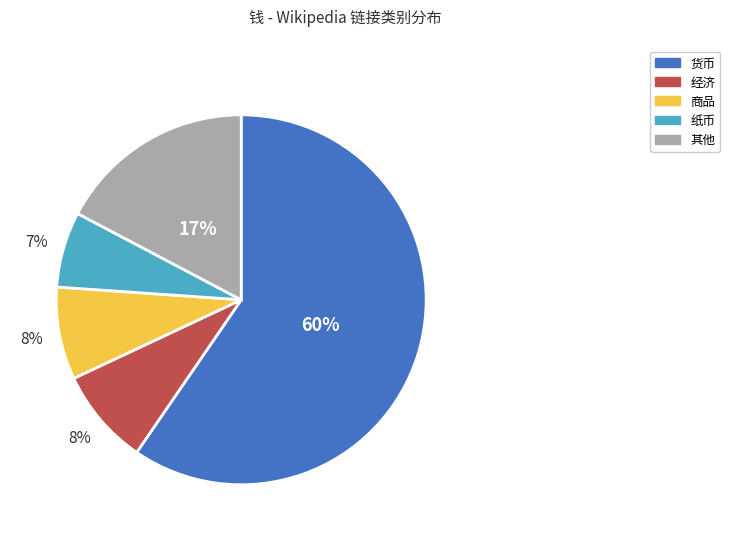

Combined, do 纸币 and 经济 account for over 50%?

No